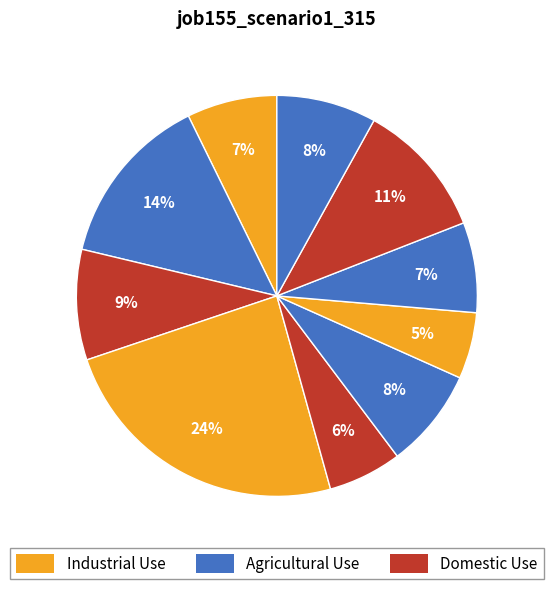

To the nearest percent, what is the difference between the largest and smallest slice percentages?

19%